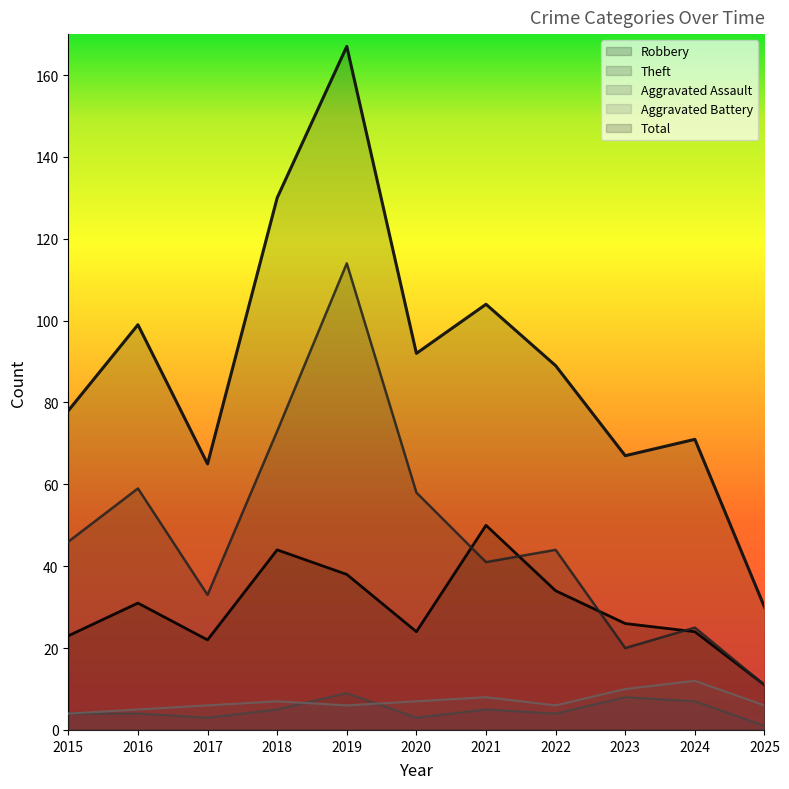

At how many categories does at least one series exceed 57?

10